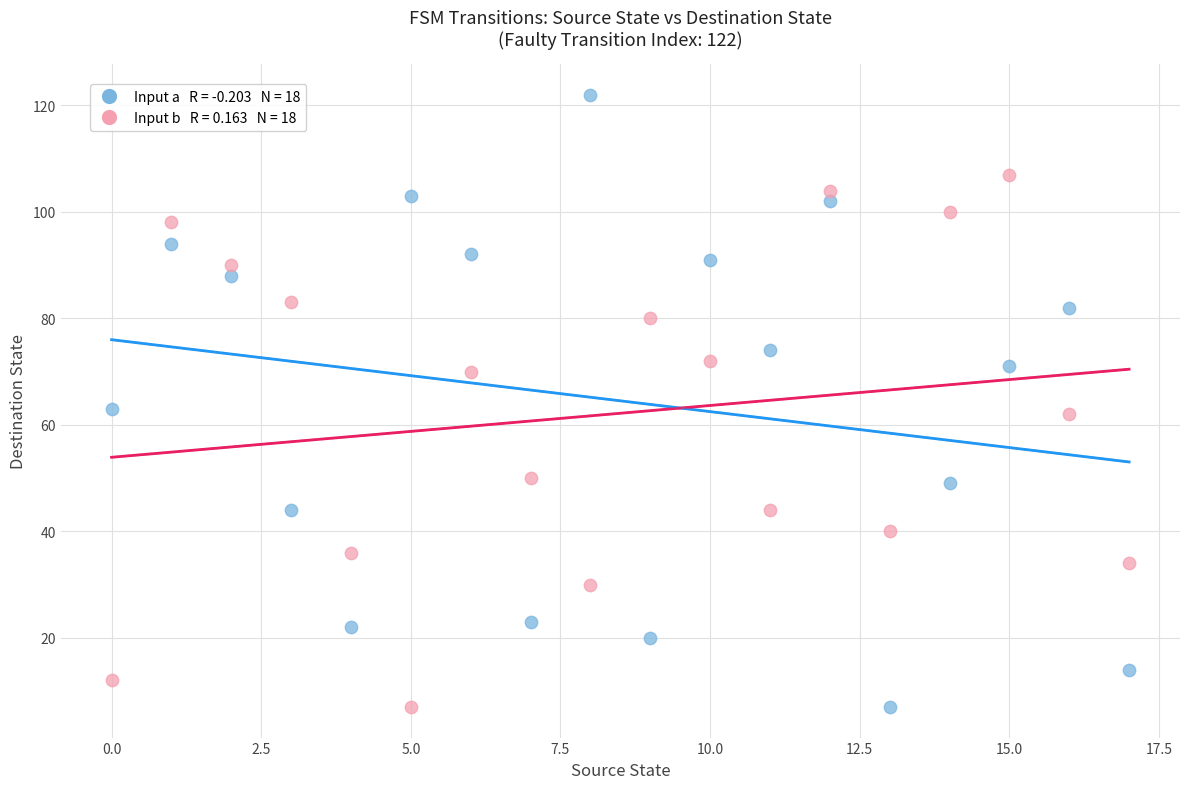

Across all data points, what is the range of Y values (max minus min)?

115